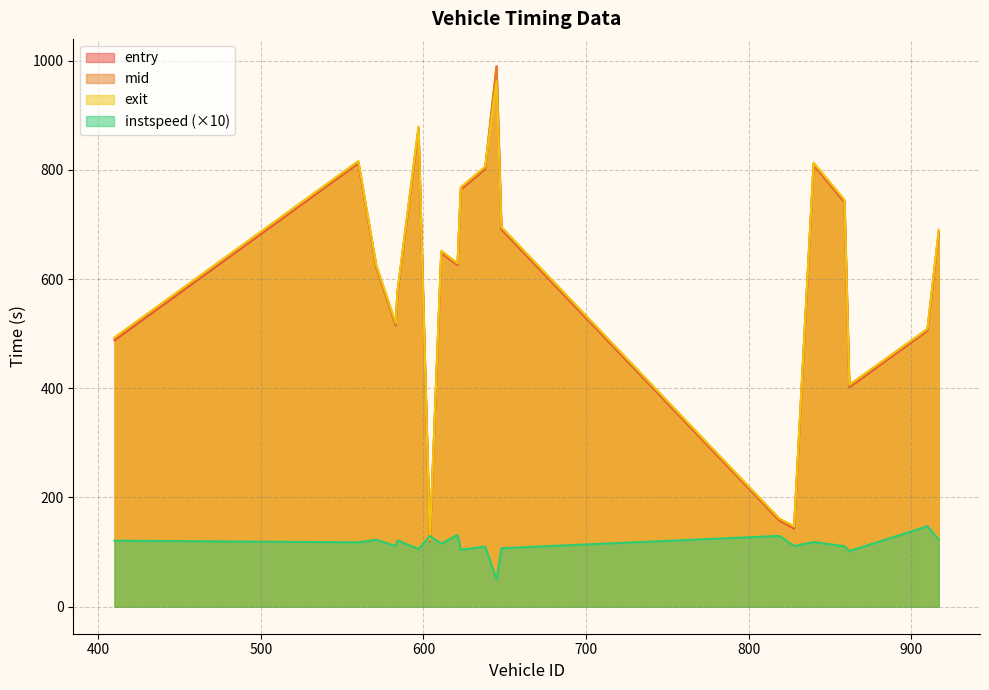

Where is exit nearest to the value 542?

583